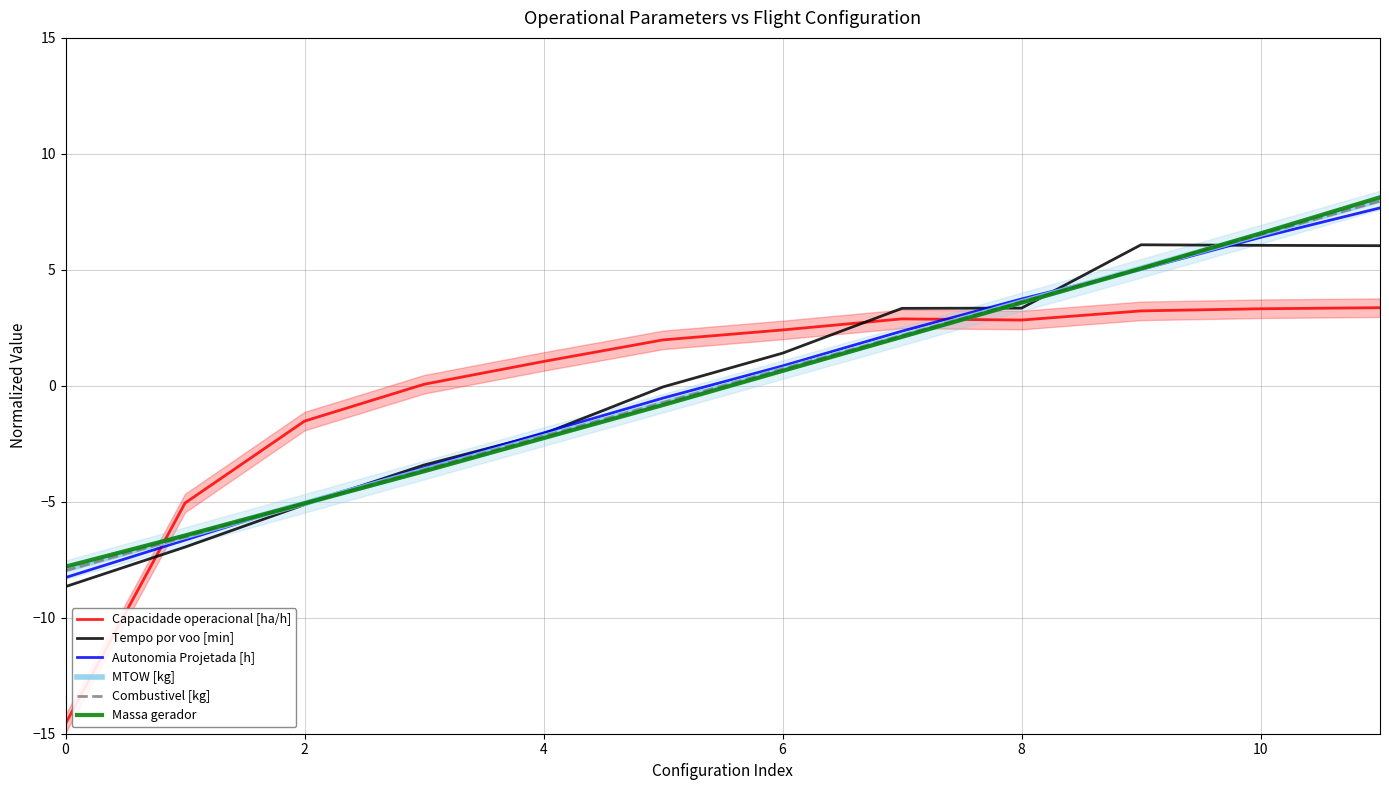

What is the spread (max minus min) of values at 7?

1.2